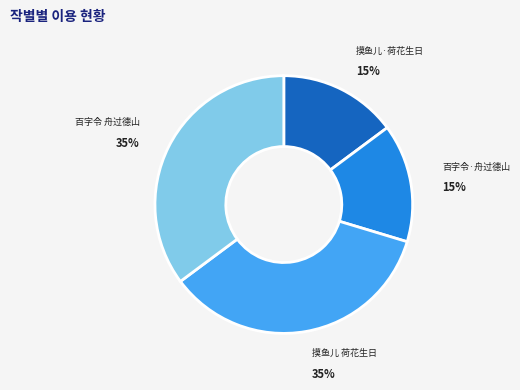

To the nearest percent, what is the difference between the largest and smallest slice percentages?

20%